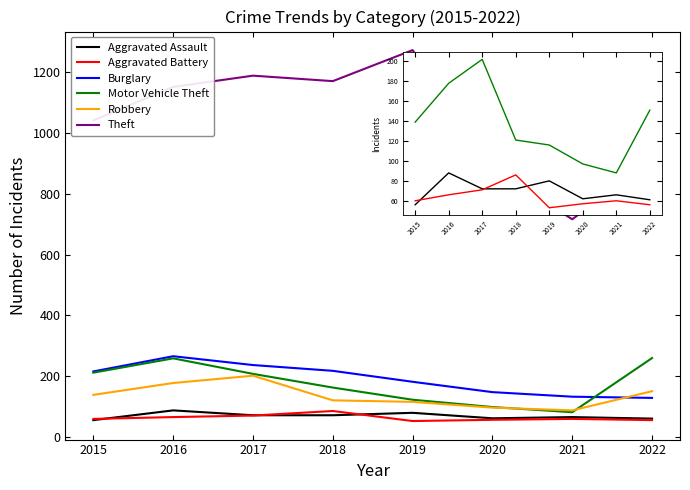

Read the Aggravated Assault value at 2015.

56